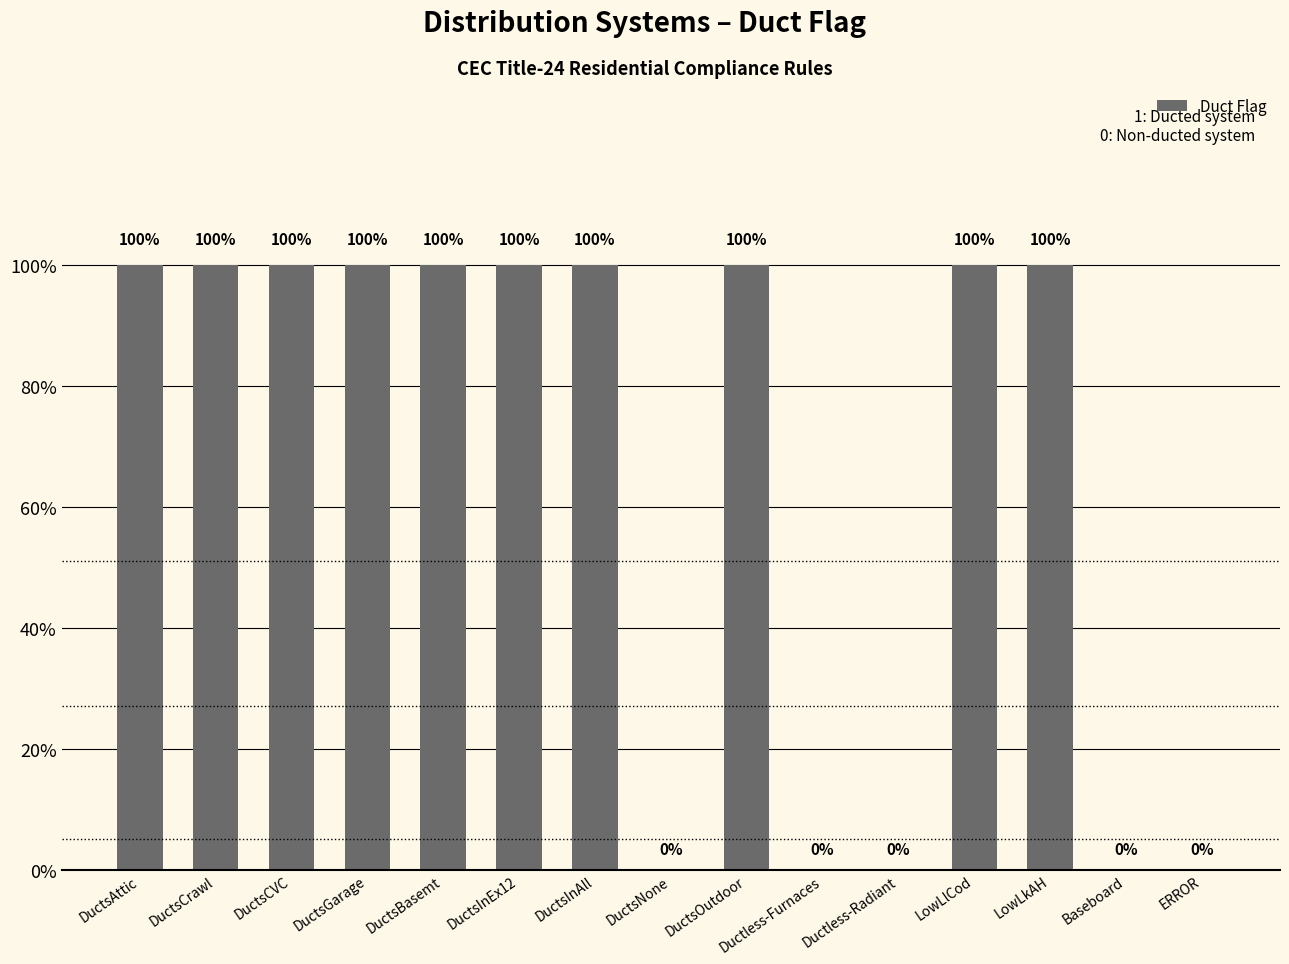

What is the label of the 13th bar from the left?

LowLkAH